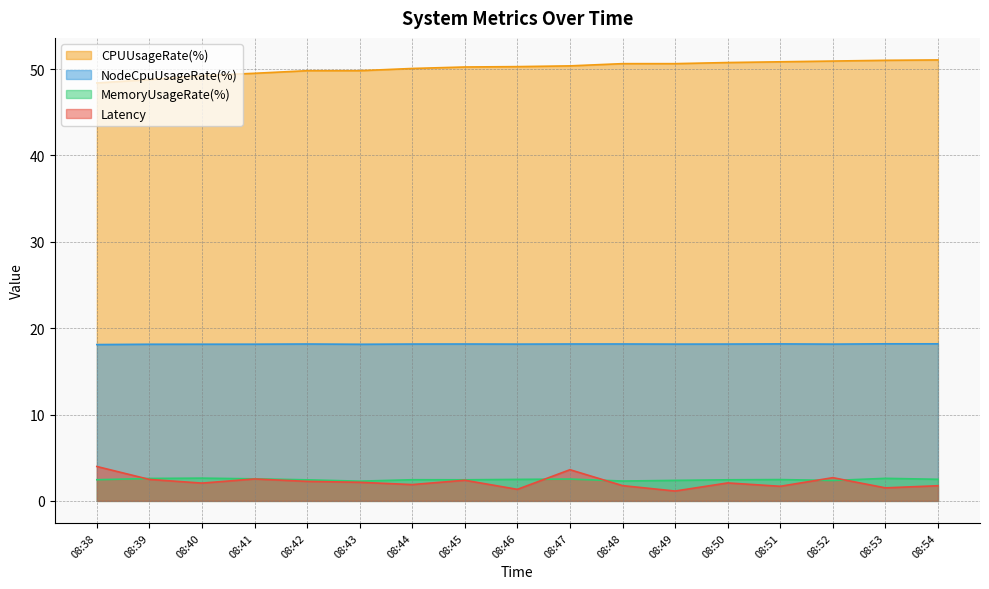

What is the value of the MemoryUsageRate(%) point at the 1st from the left?

2.5